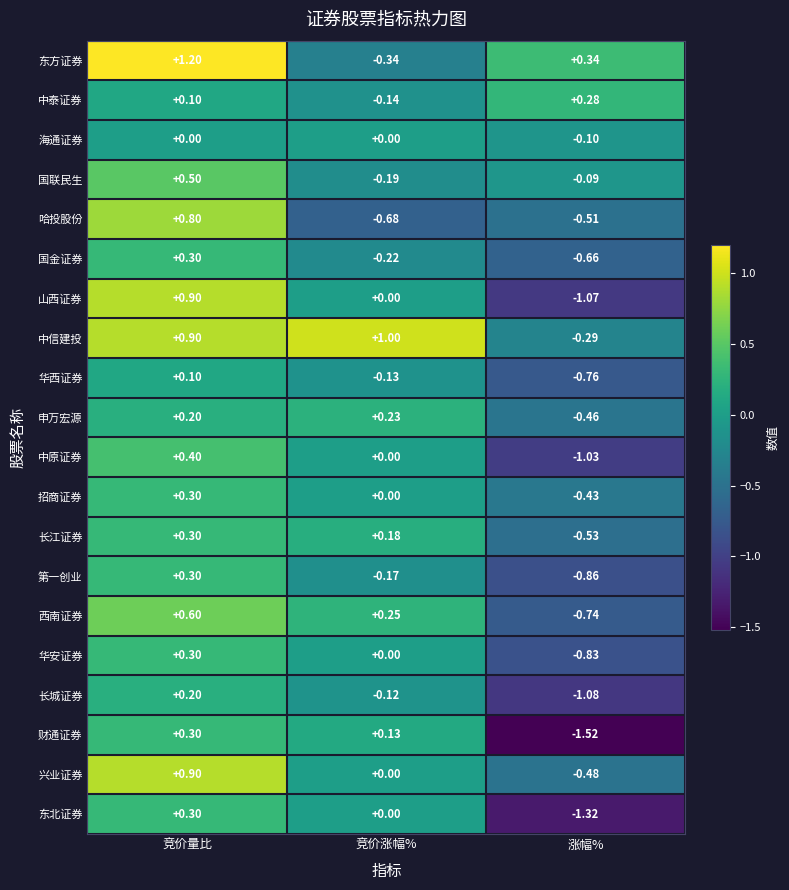

Which series has the widest spread of values?

山西证券